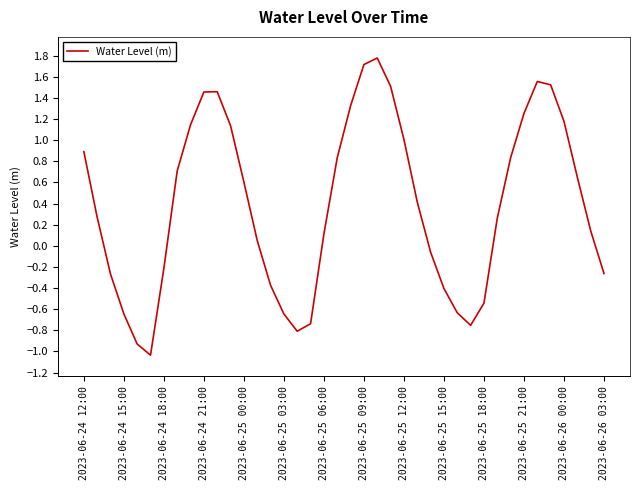

What is the greatest value displayed?

1.8